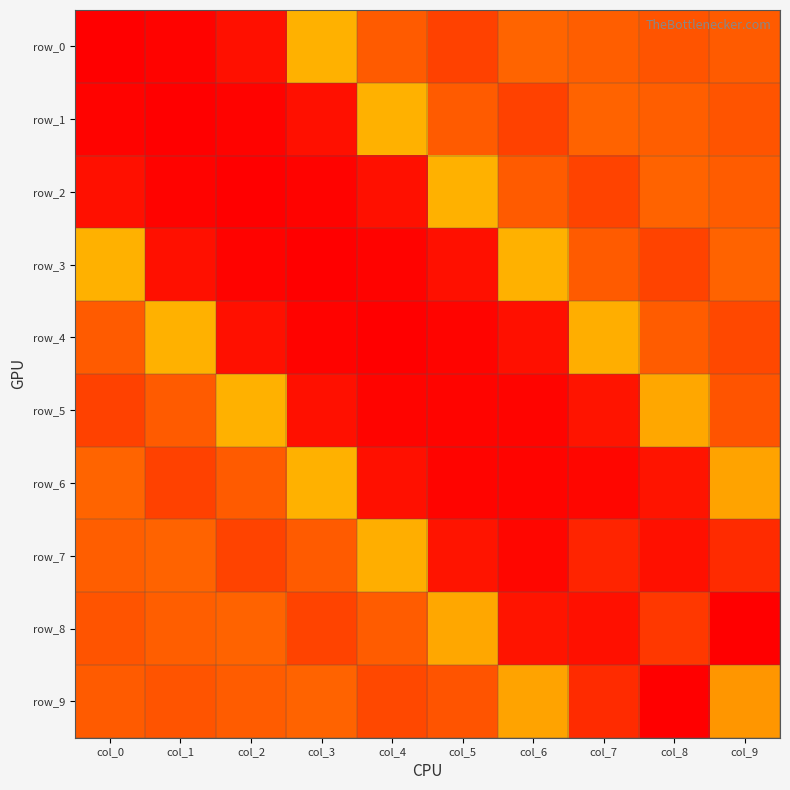

What is the average value of the row_8 series?

0.2